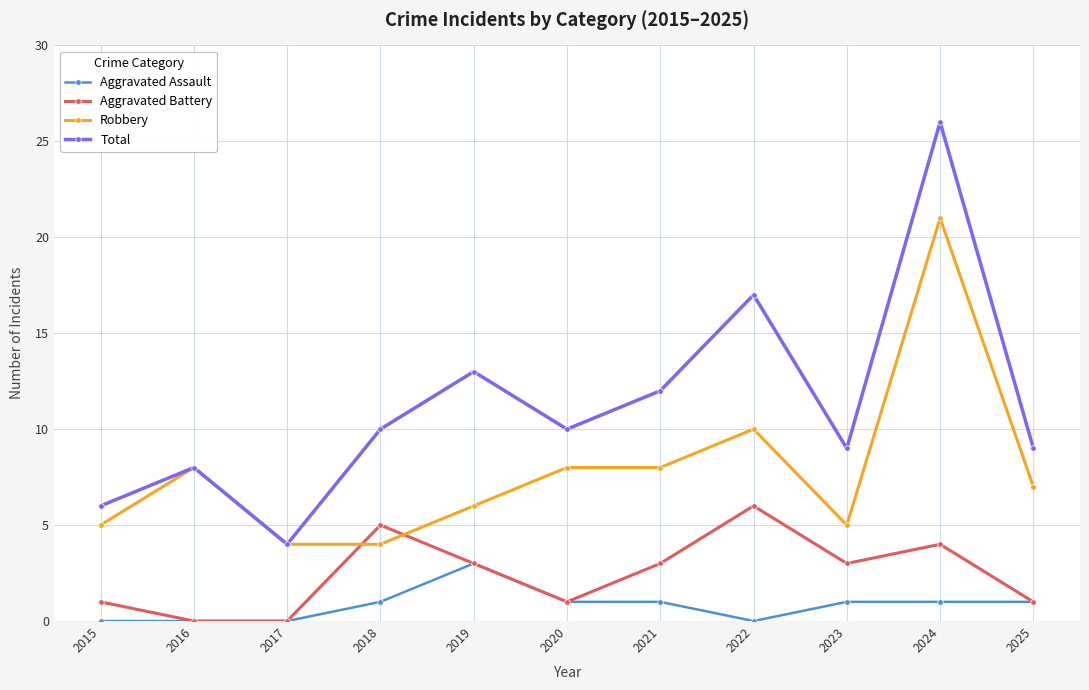

True or false: Aggravated Assault and Robbery cross at least once.

False